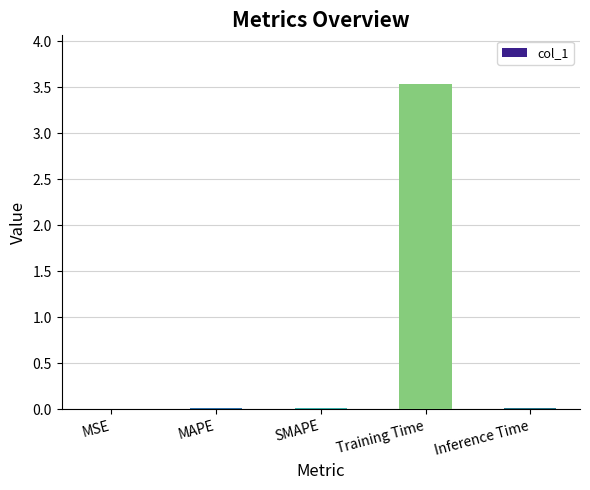

Which has a higher value, Training Time or SMAPE?

Training Time